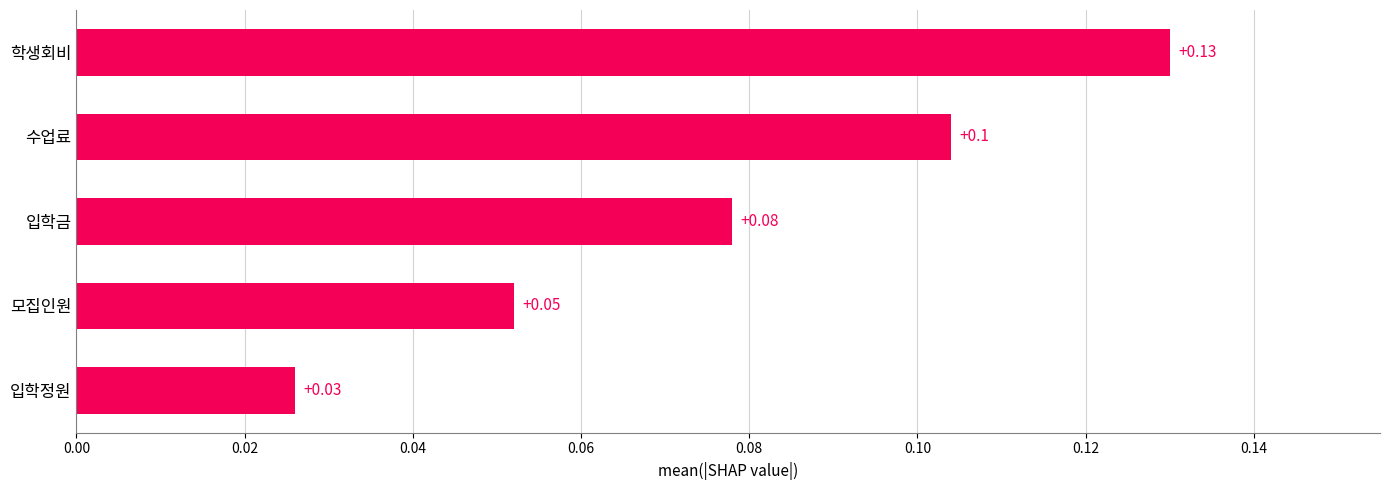

What is the sum of all values?

0.4